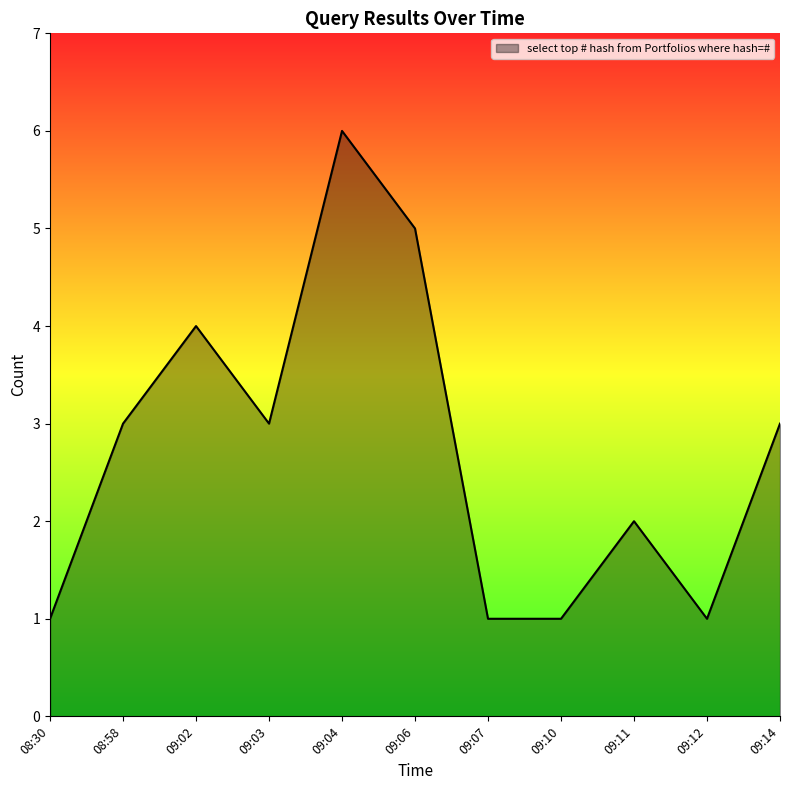

What is the difference between the maximum and second lowest values?

5